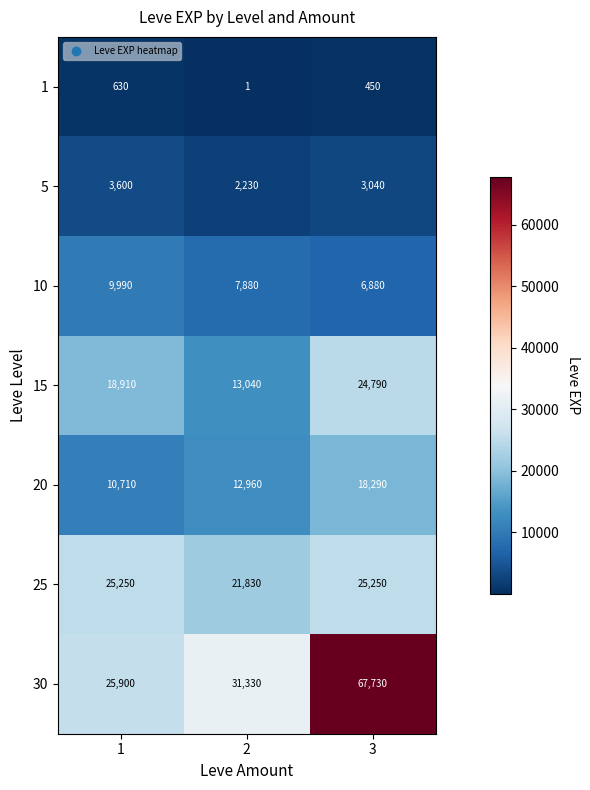

At how many categories does at least one series exceed 10394?

3